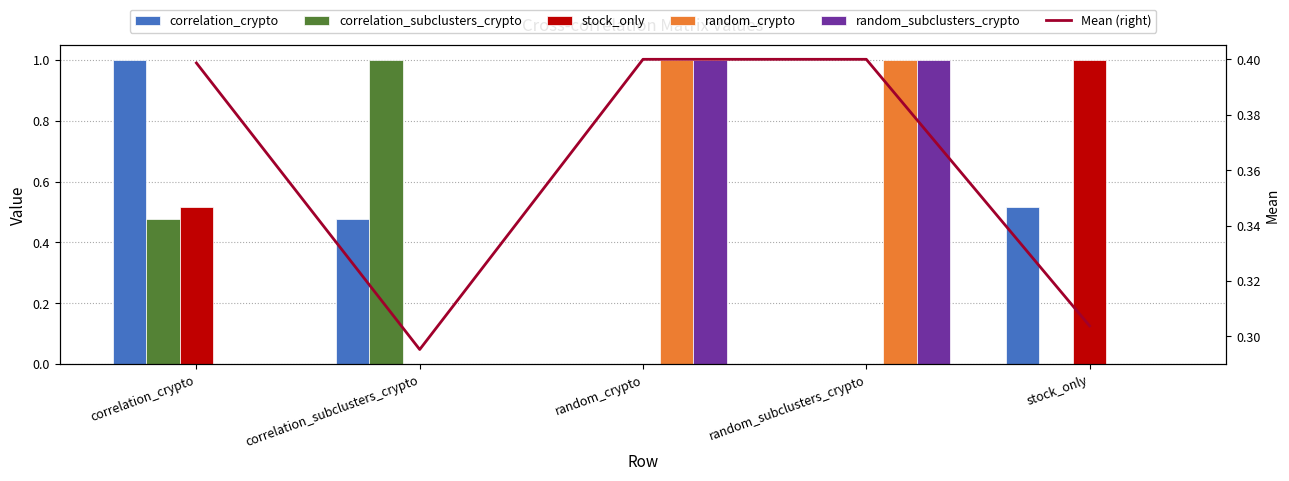

At correlation_crypto, list the series in order from smallest to largest.

random_crypto, random_subclusters_crypto, Mean (right), correlation_subclusters_crypto, stock_only, correlation_crypto